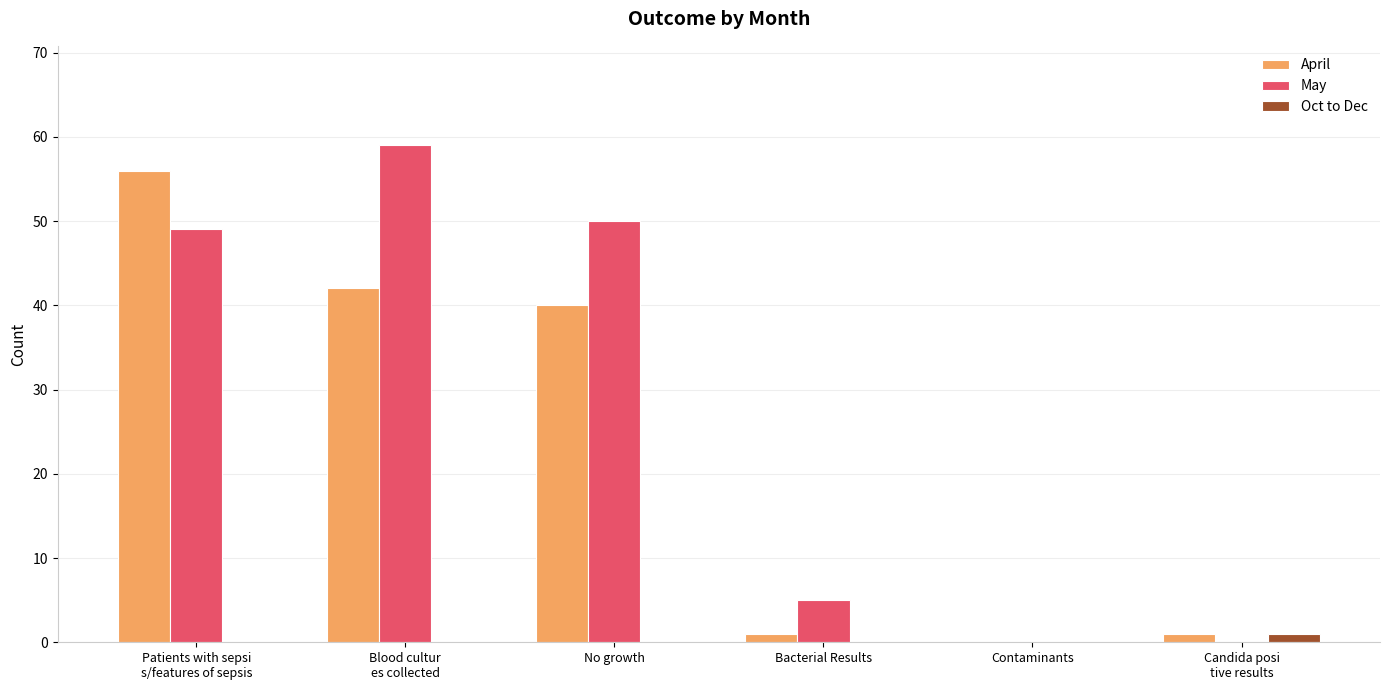

What is the greatest value displayed?

59